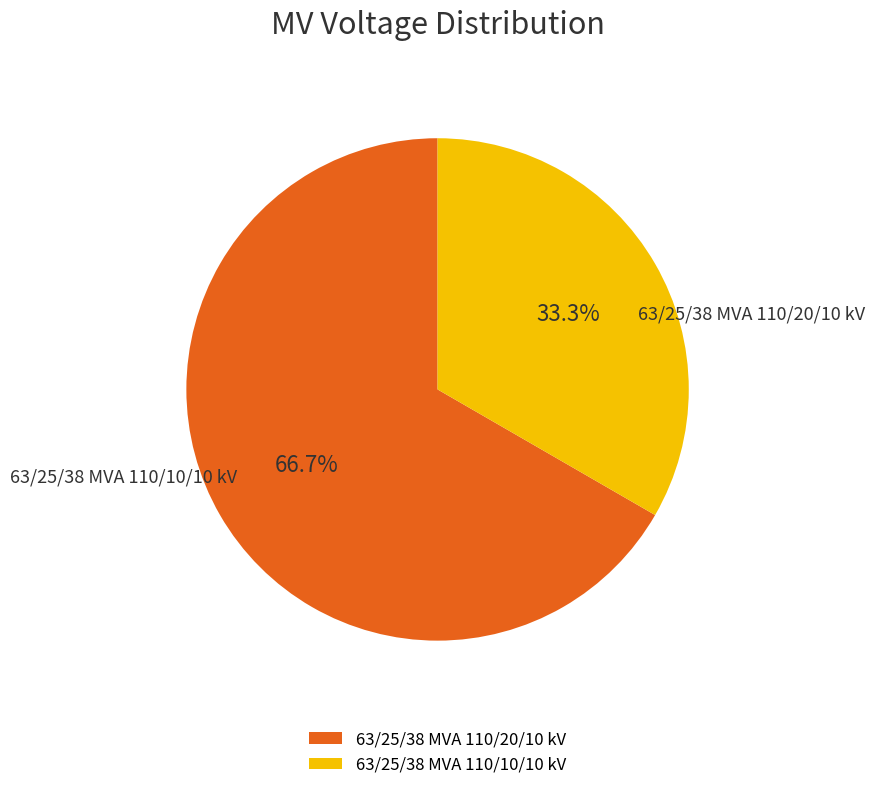

Rank the categories by value from lowest to highest.

63/25/38 MVA 110/10/10 kV, 63/25/38 MVA 110/20/10 kV